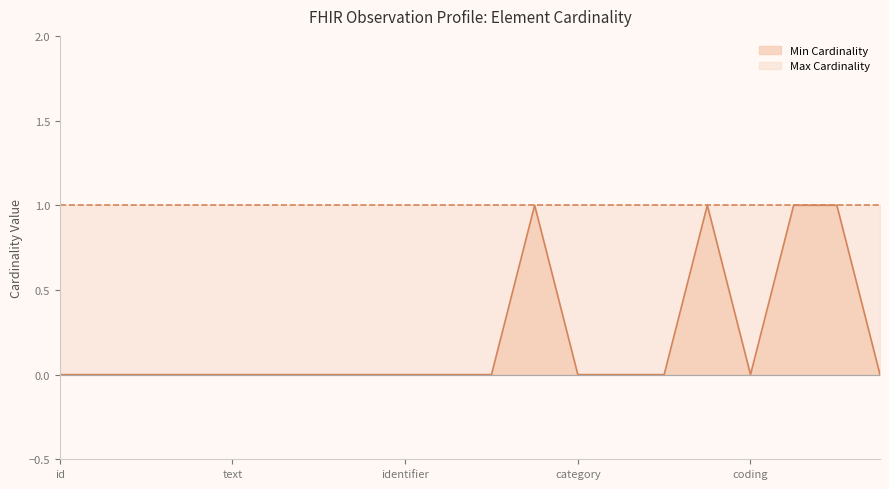

The Min Cardinality series shows 1 at category. True or false?

False